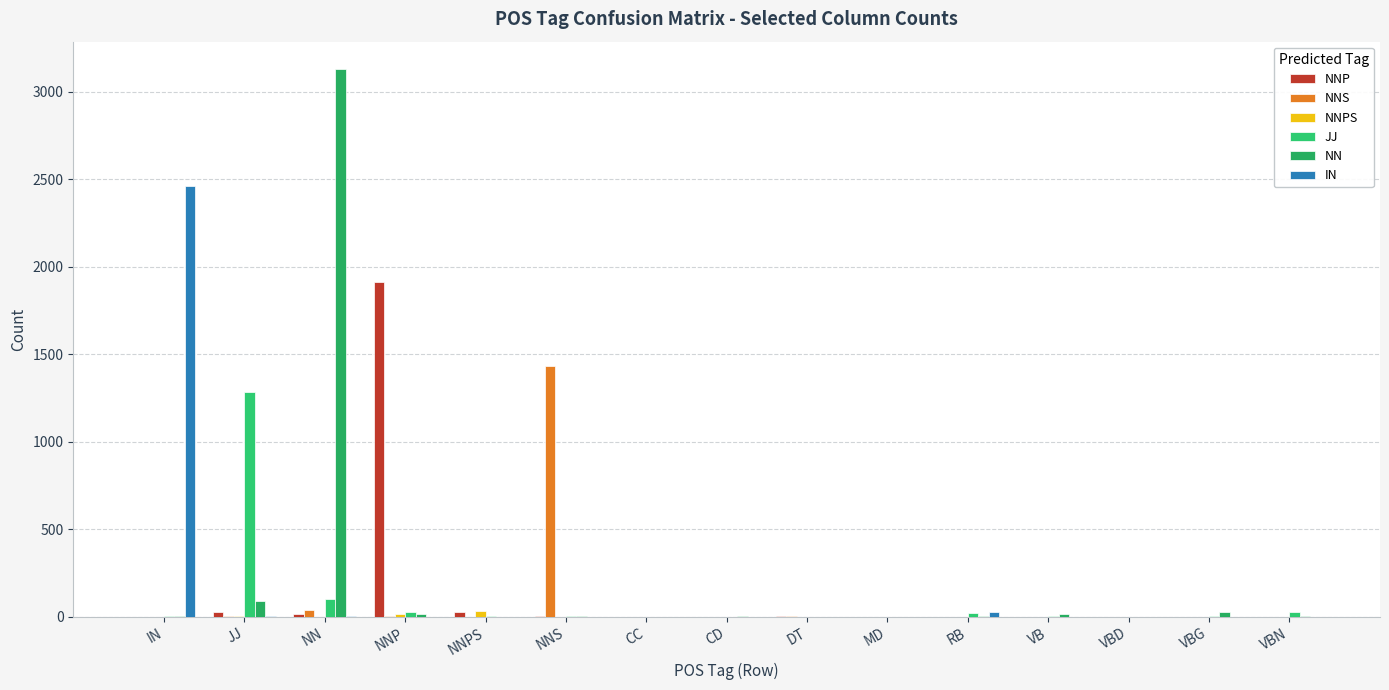

What are all the series names shown in the legend?

NNP, NNS, NNPS, JJ, NN, IN